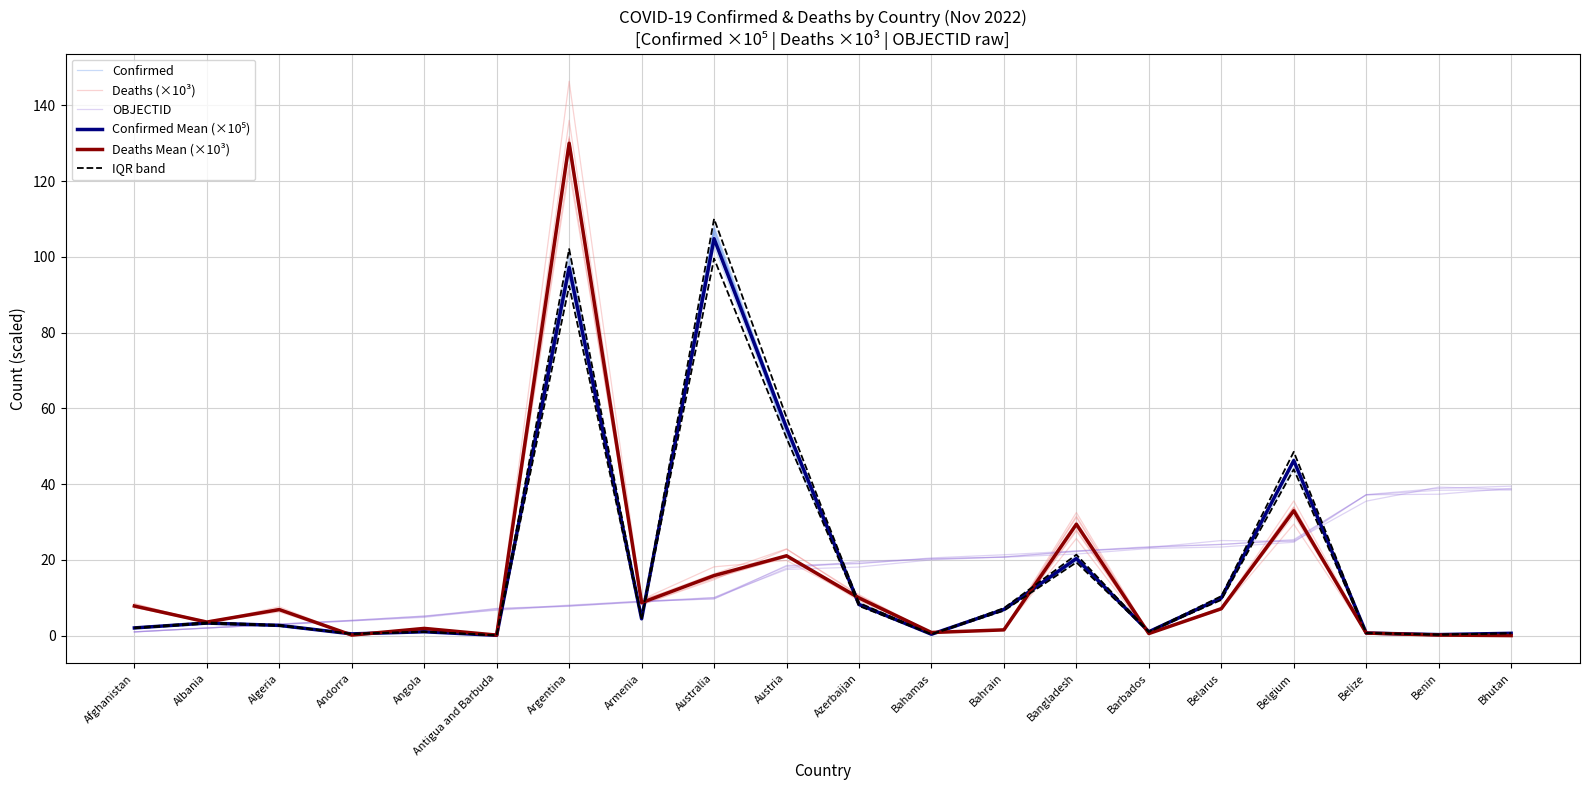

Count the number of categories in the chart.

20